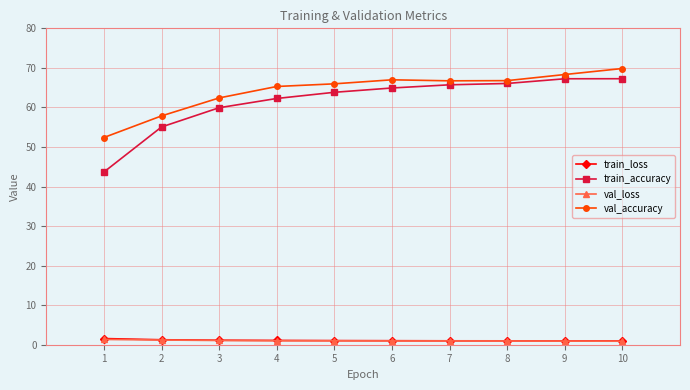

Which series has the widest spread of values?

train_accuracy